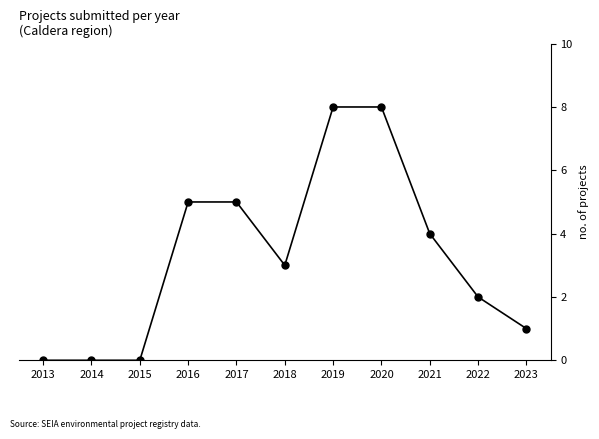

What is the average value?

3